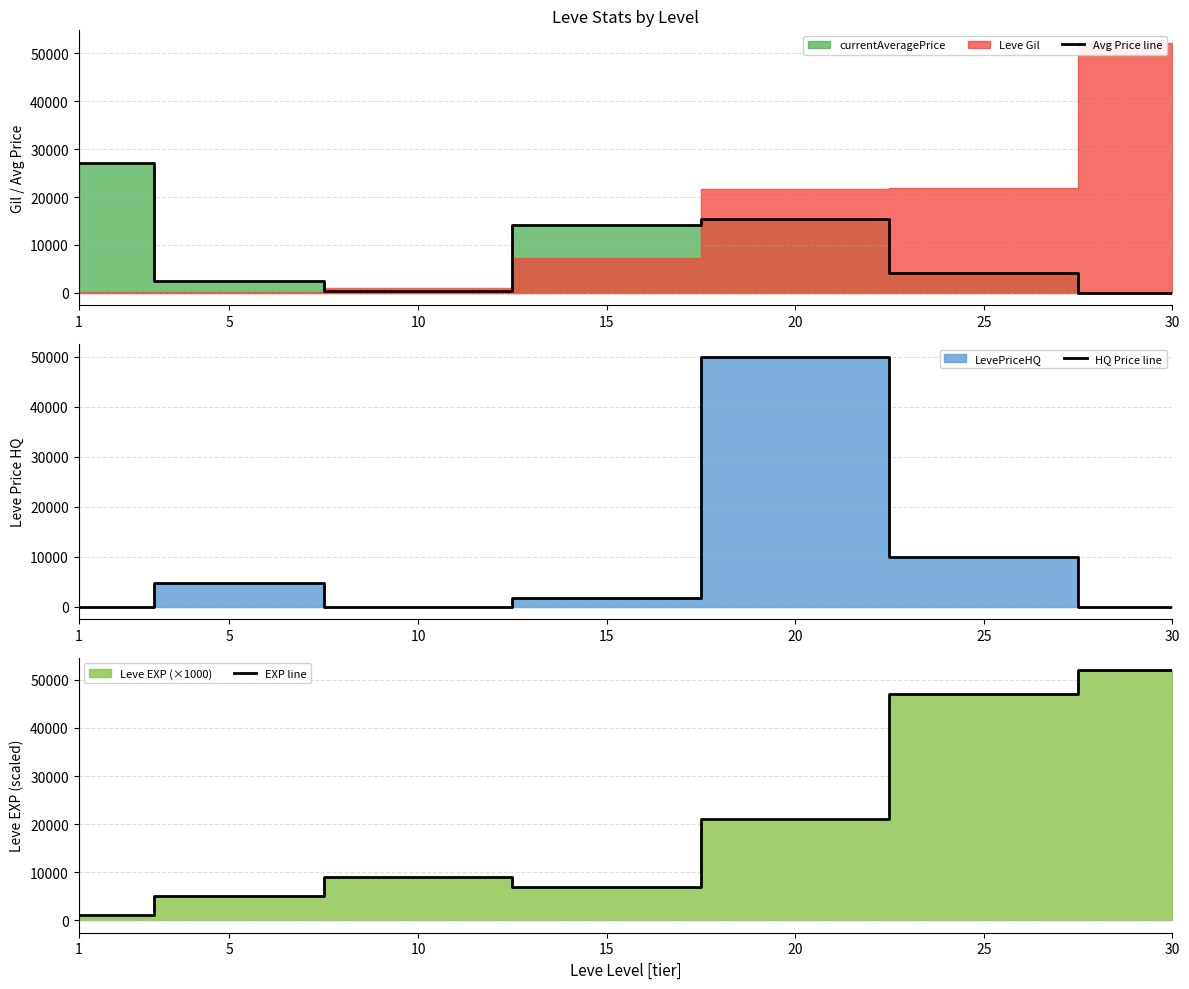

Which series has the largest range (max minus min)?

EXP line